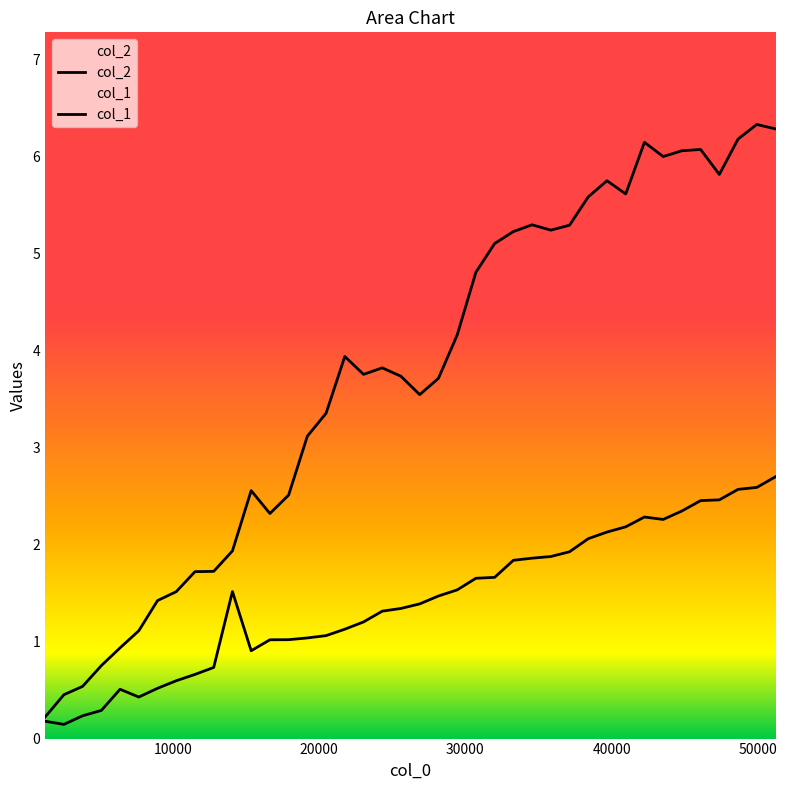

True or false: col_1 and col_2 cross at least once.

False